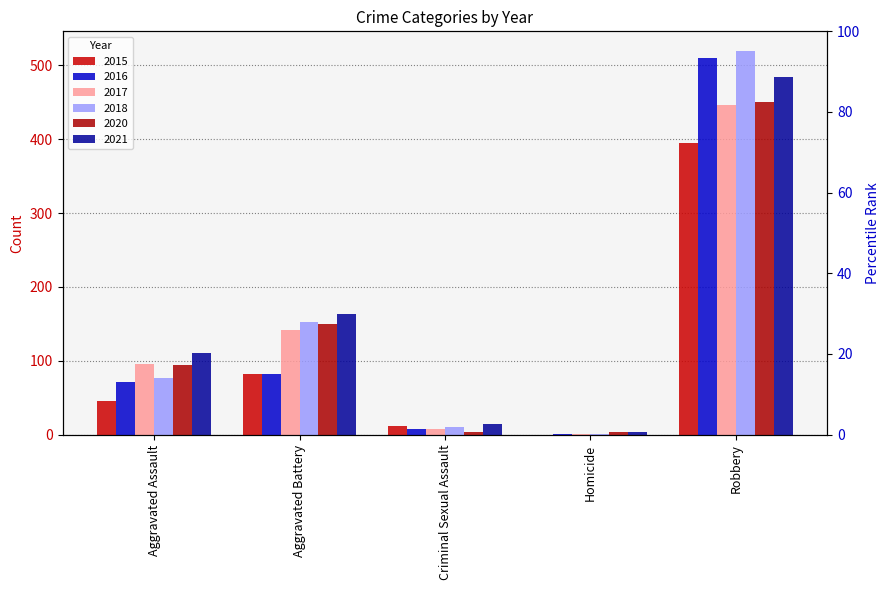

At which label does 2020 first exceed 94?

Aggravated Battery